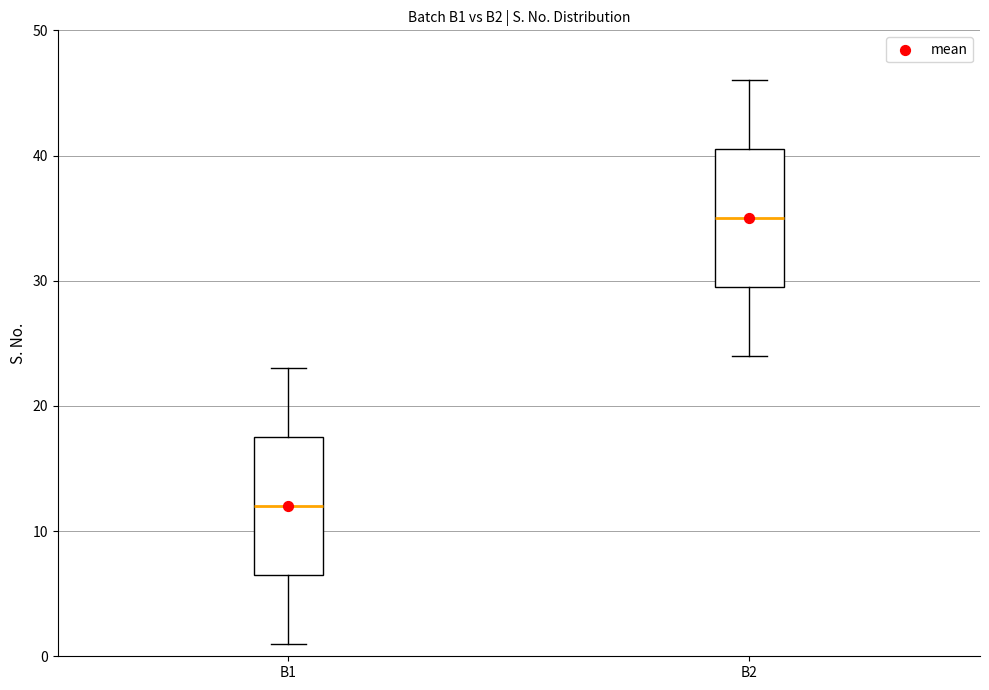

Reading left to right, read every box against the y-axis: the position of its median line, the range the box covers, and the ends of its whiskers. The values are not printed on the chart, so give them approximately, as read against the axis.

B1: median 12, box 7 to 18, whiskers 1 to 23
B2: median 35, box 30 to 41, whiskers 24 to 46